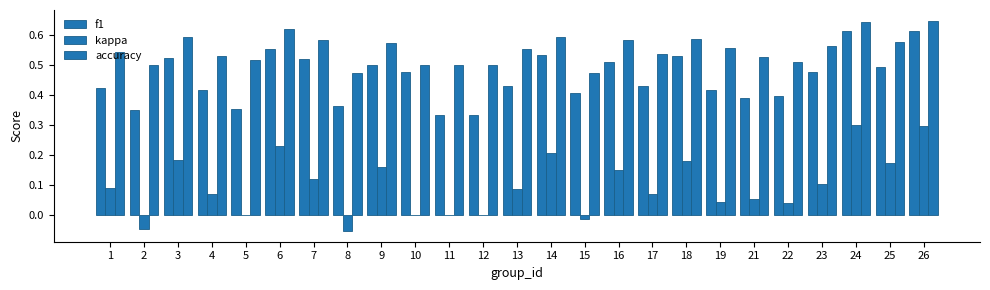

At which label does kappa reach its minimum?

8